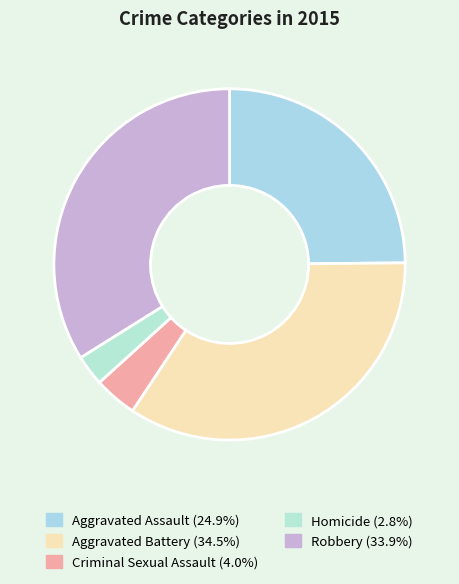

What is the smallest slice in the pie chart?

Homicide